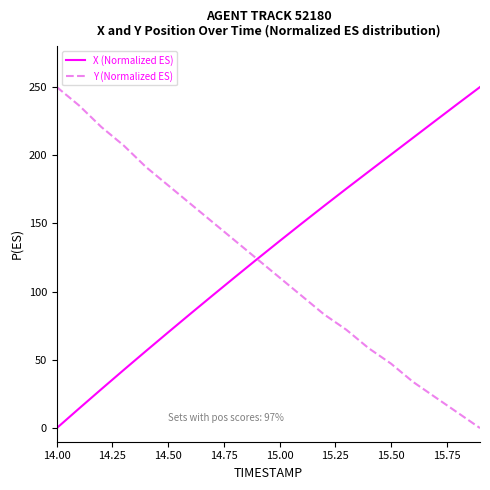

What is the maximum value for Y (Normalized ES)?

250.0